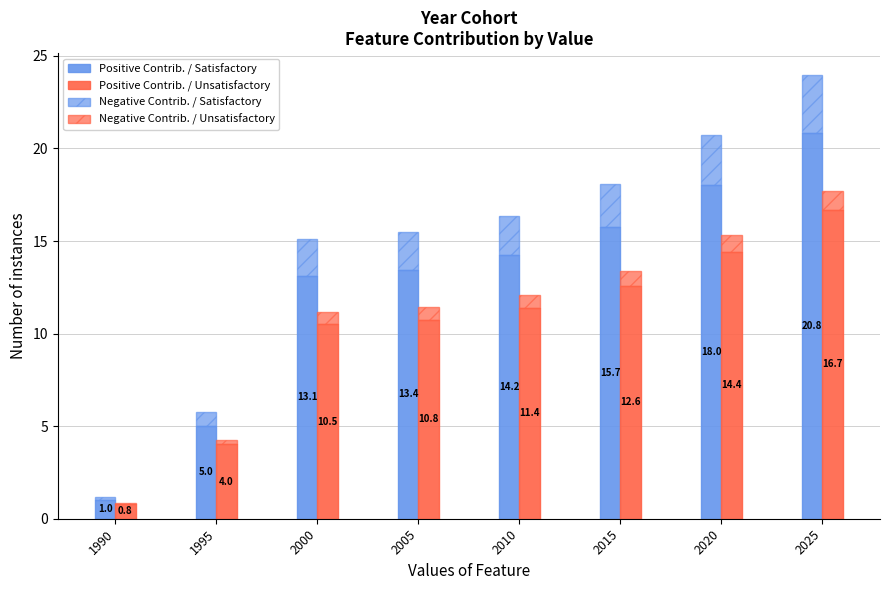

Reading right to left, transcribe all the data shown in this chart.

Positive Contrib. / Satisfactory: 2025=20.8	2020=18.0	2015=15.7	2010=14.2	2005=13.4	2000=13.1	1995=5.0	1990=1.0
Positive Contrib. / Unsatisfactory: 2025=16.7	2020=14.4	2015=12.6	2010=11.4	2005=10.8	2000=10.5	1995=4.0	1990=0.8
Negative Contrib. / Satisfactory: 2025=3.1	2020=2.7	2015=2.4	2010=2.1	2005=2.0	2000=2.0	1995=0.8	1990=0.1
Negative Contrib. / Unsatisfactory: 2025=1.0	2020=0.9	2015=0.8	2010=0.7	2005=0.7	2000=0.7	1995=0.3	1990=0.1